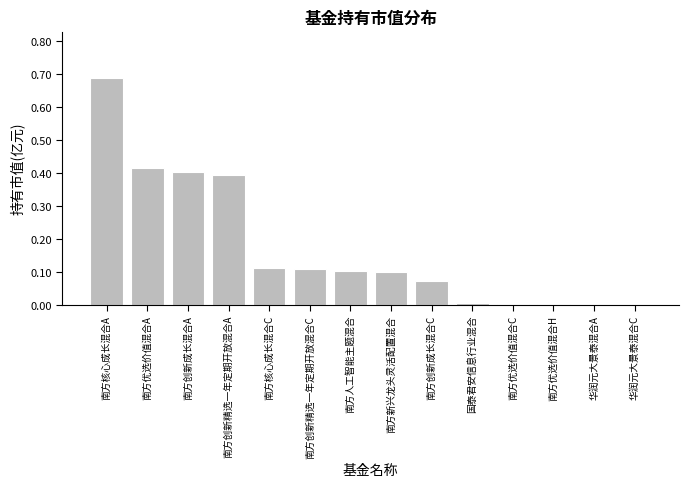

Which label corresponds to the largest value in the chart?

南方核心成长混合A